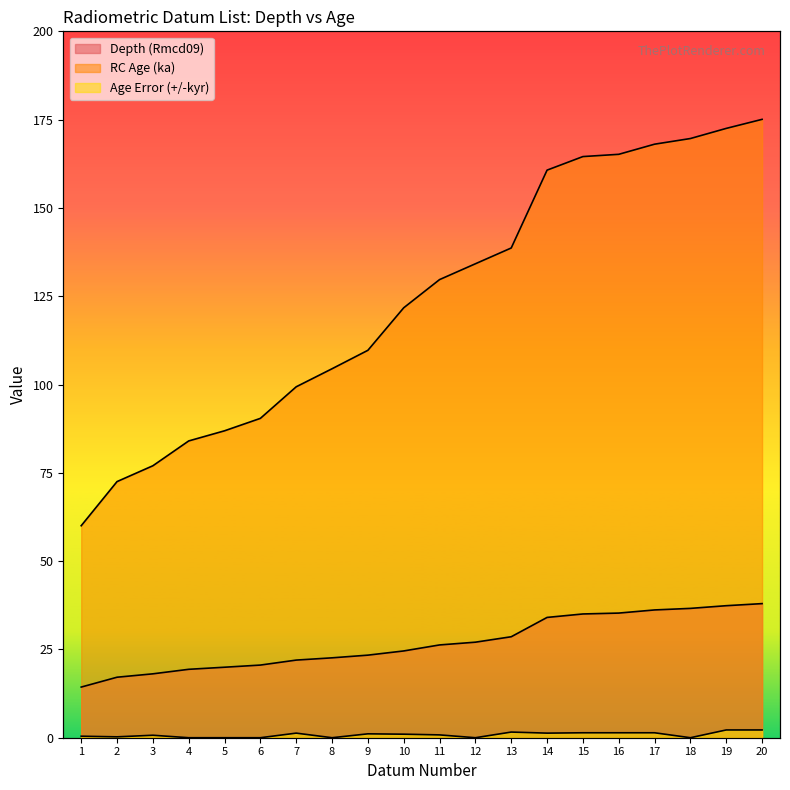

What are all the series names shown in the legend?

Depth (Rmcd09), RC Age (ka), Age Error (+/-kyr)